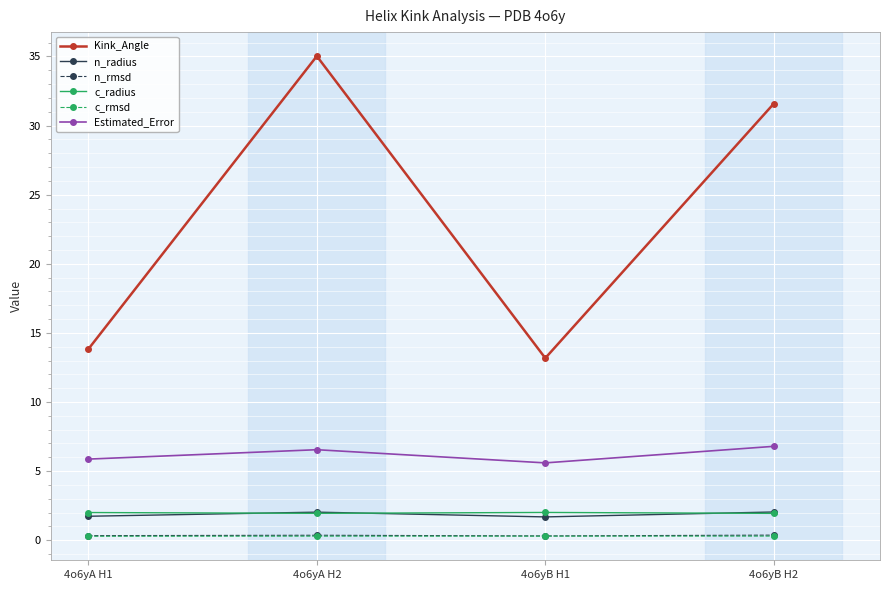

Which series has the widest spread of values?

Kink_Angle